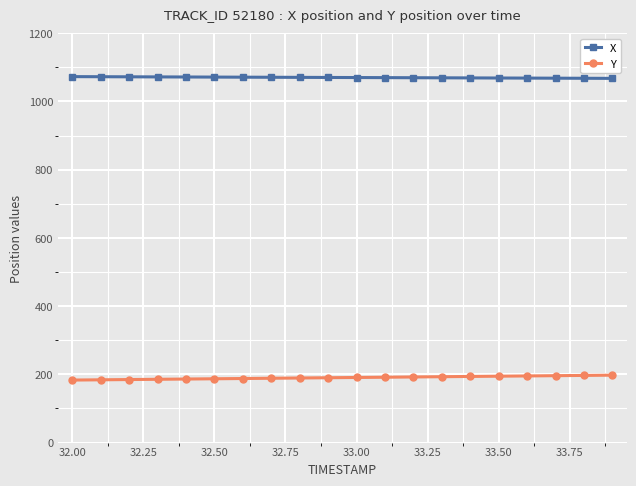

What is the sum of all Y values?

3809.1